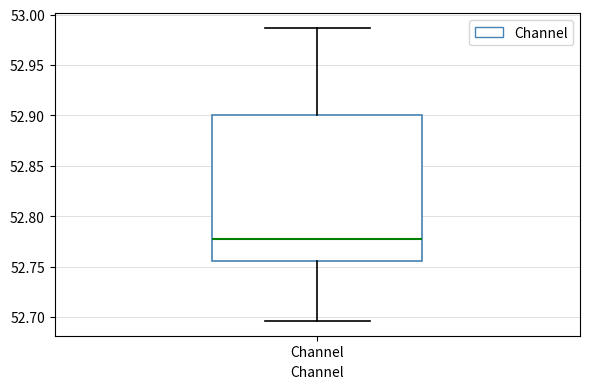

Where is the lower edge of the box for Channel on the y-axis? The values are not printed on the chart, so give them approximately, as read against the axis.

52.755